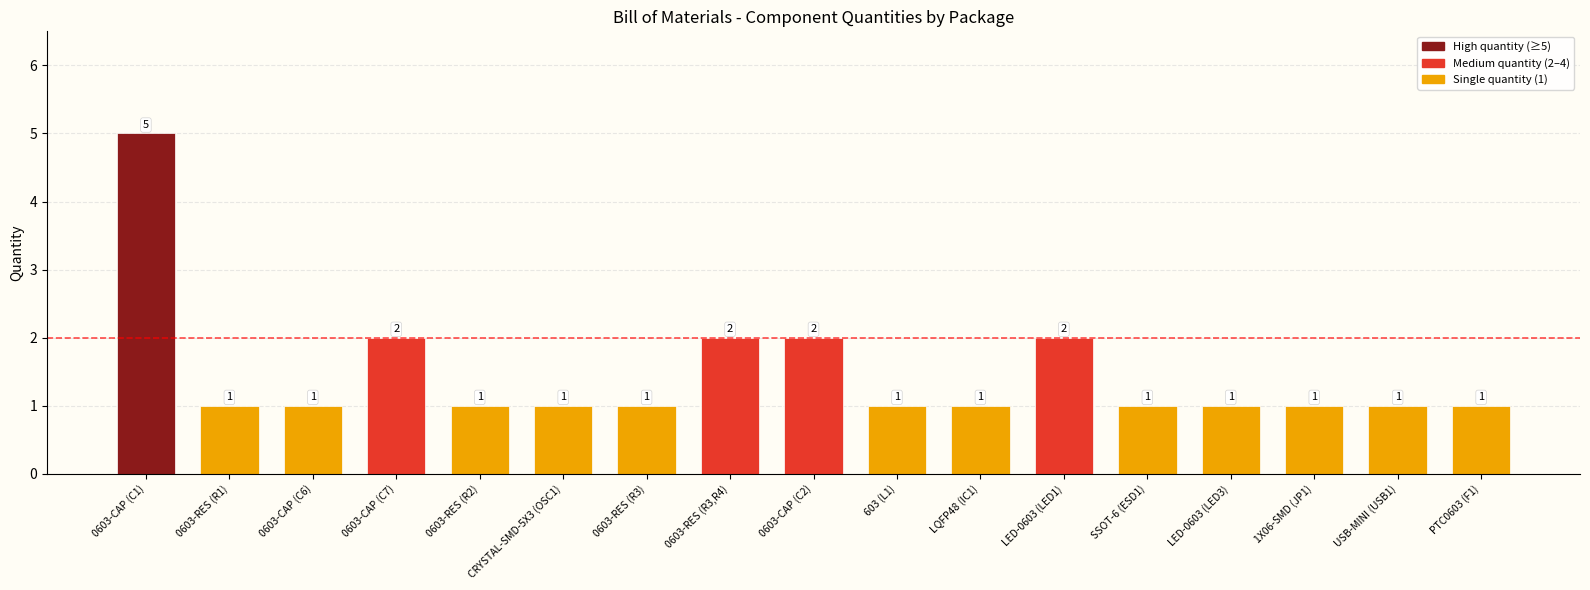

The chart shows a value of 1 at 0603-RES (R2). True or false?

True